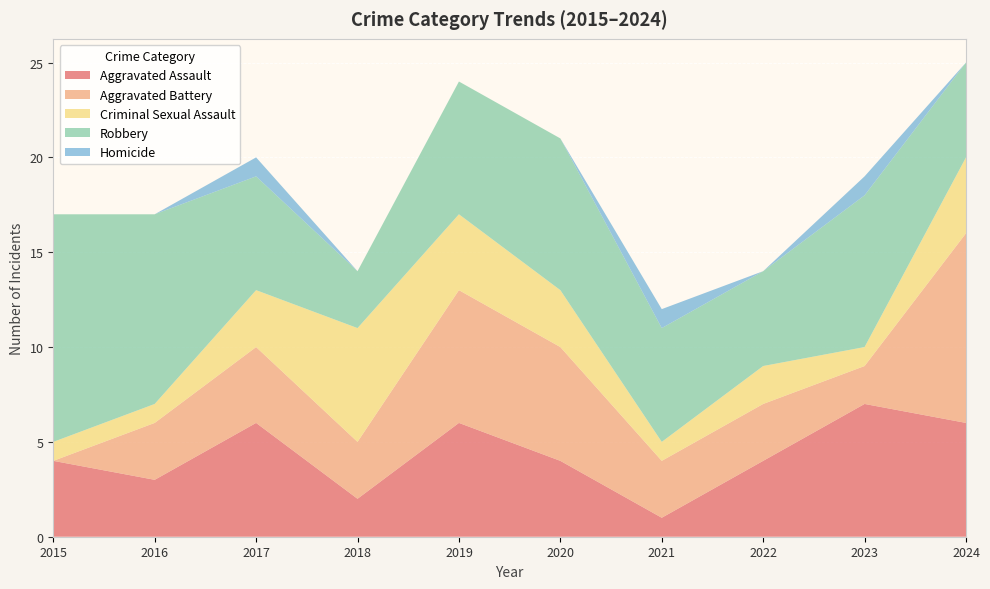

Reading left to right, extract all data points from this chart.

Aggravated Assault: 2015=4	2016=3	2017=6	2018=2	2019=6	2020=4	2021=1	2022=4	2023=7	2024=6
Aggravated Battery: 2015=0	2016=3	2017=4	2018=3	2019=7	2020=6	2021=3	2022=3	2023=2	2024=10
Criminal Sexual Assault: 2015=1	2016=1	2017=3	2018=6	2019=4	2020=3	2021=1	2022=2	2023=1	2024=4
Robbery: 2015=12	2016=10	2017=6	2018=3	2019=7	2020=8	2021=6	2022=5	2023=8	2024=5
Homicide: 2015=0	2016=0	2017=1	2018=0	2019=0	2020=0	2021=1	2022=0	2023=1	2024=0